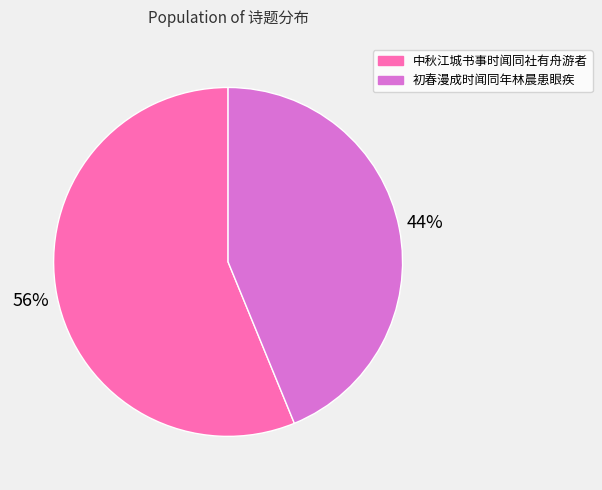

Count the number of slices in the pie.

2